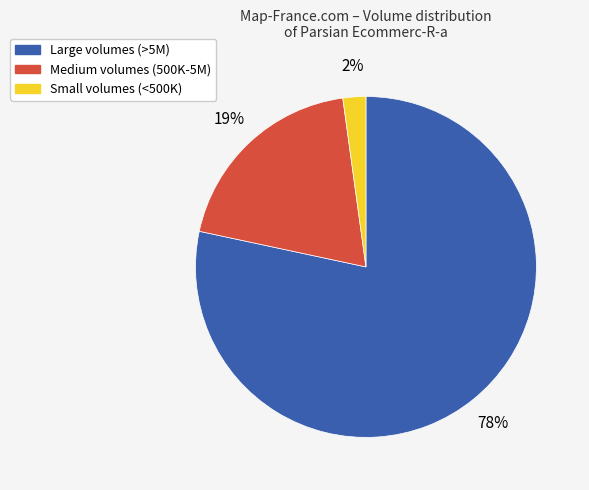

To the nearest percent, what is the difference between the Medium volumes (500K-5M) and Small volumes (<500K) slice percentages?

17%